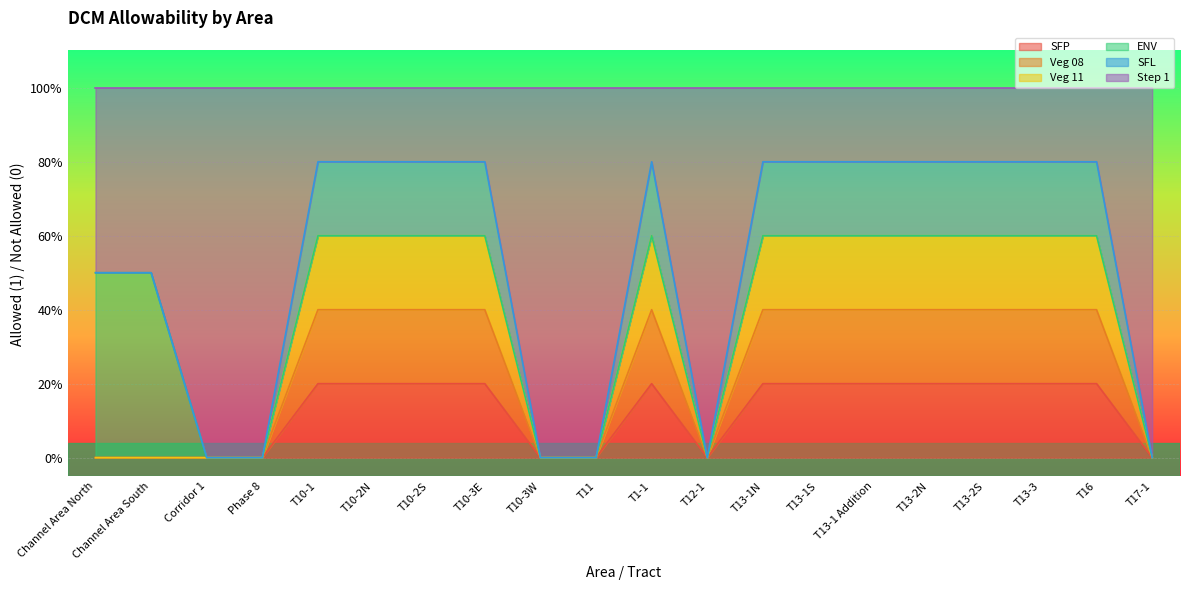

Where is the first local minimum for SFP?

T12-1